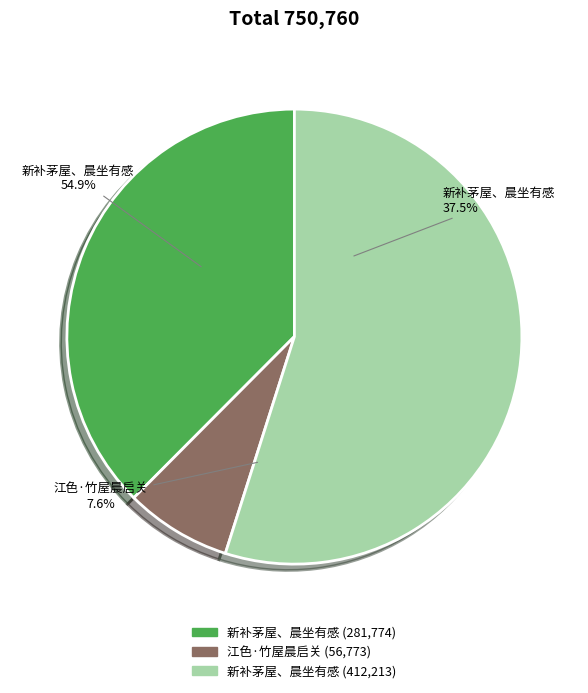

How many segments does this pie chart have?

3